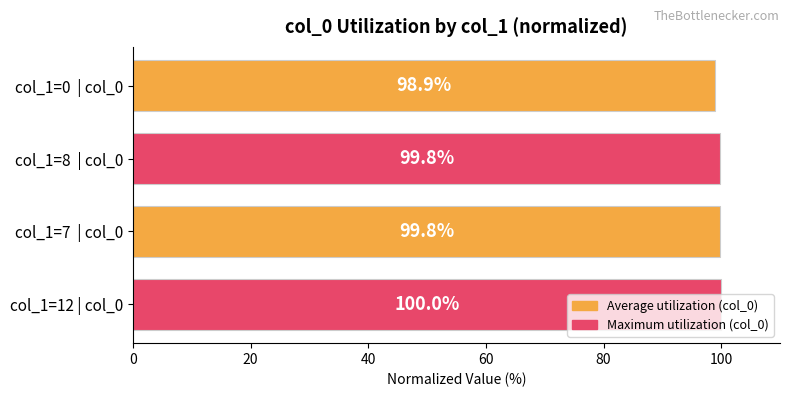

Approximately how many times larger is the value at col_1=0  | col_0 compared to col_1=8  | col_0?

1.0